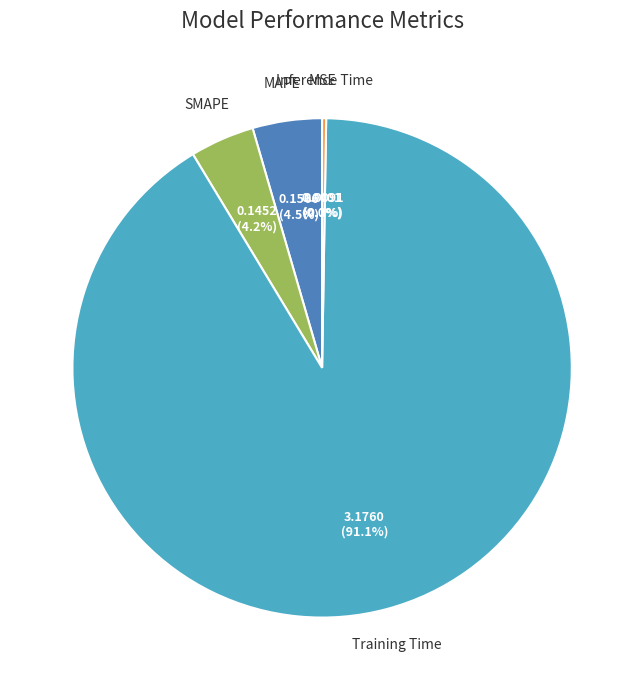

Does any single category account for the majority?

Yes